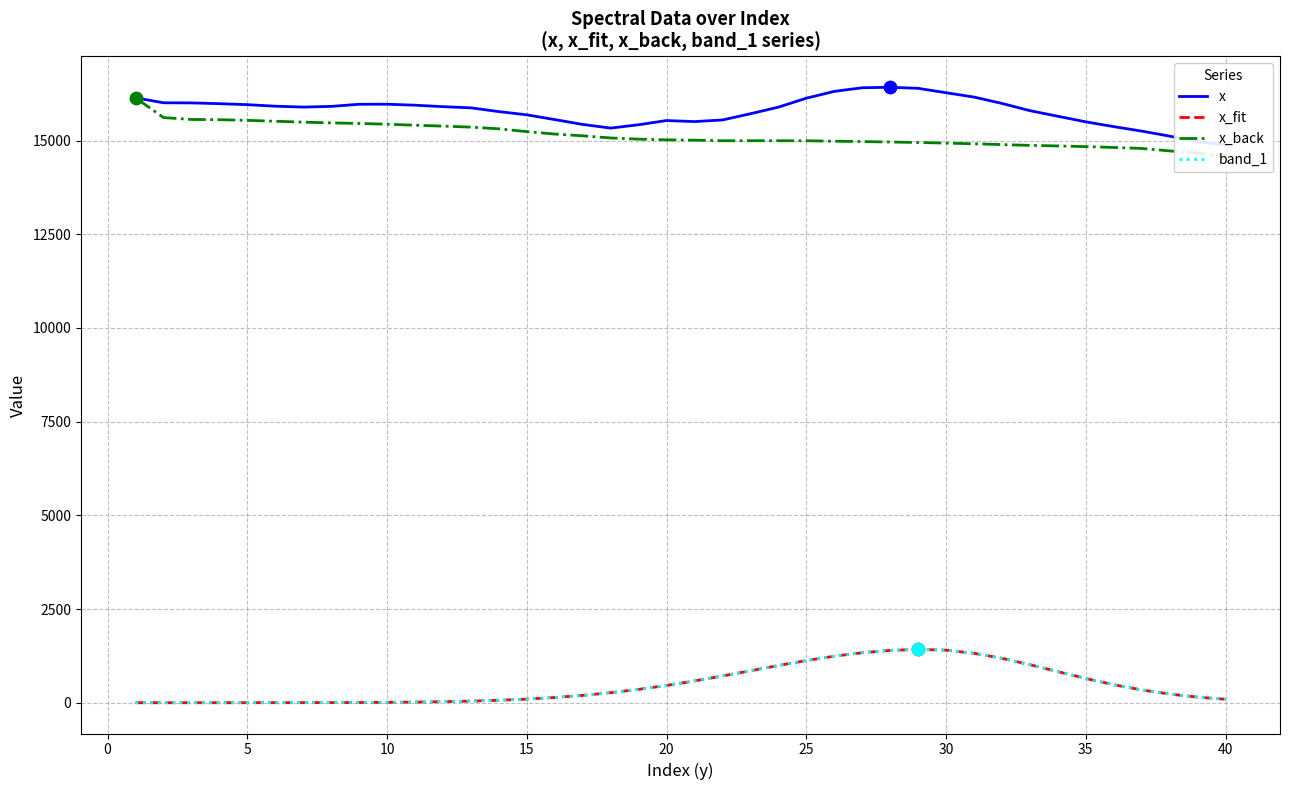

Which series has the largest total across all categories?

x